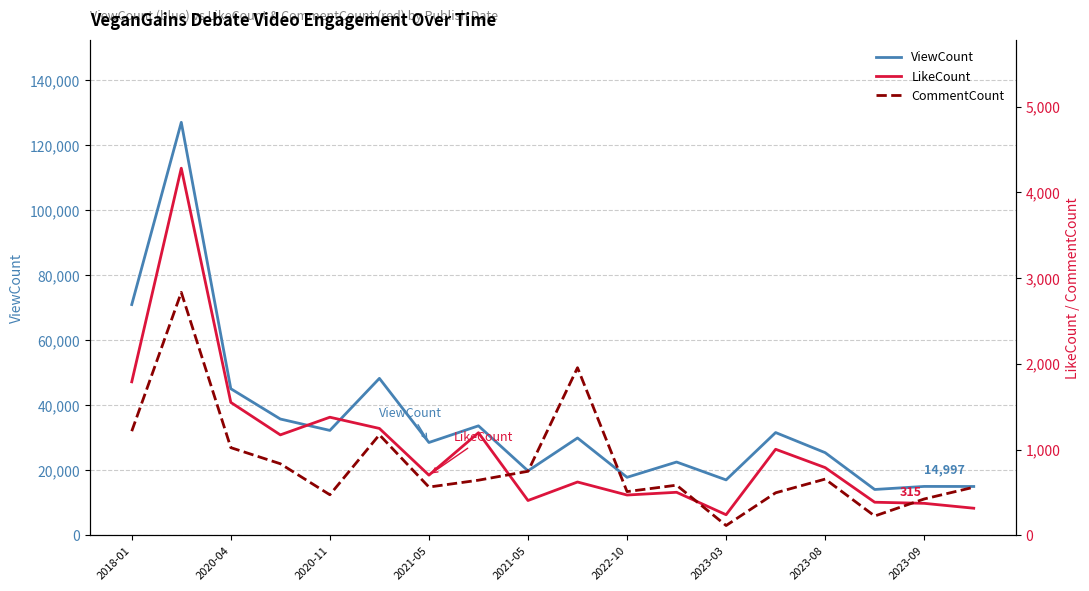

What is the difference between the CommentCount values at 13 and 17?

65